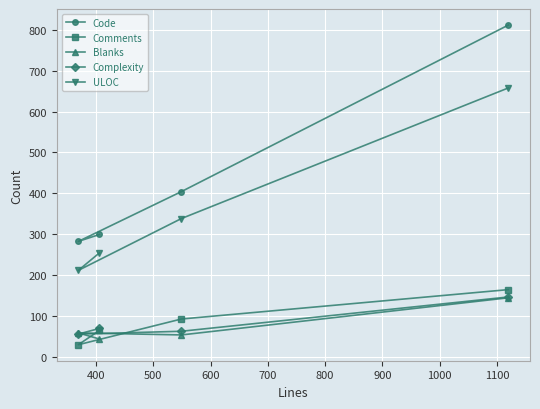

What is the value of the Complexity point at the 3rd from the left?

62